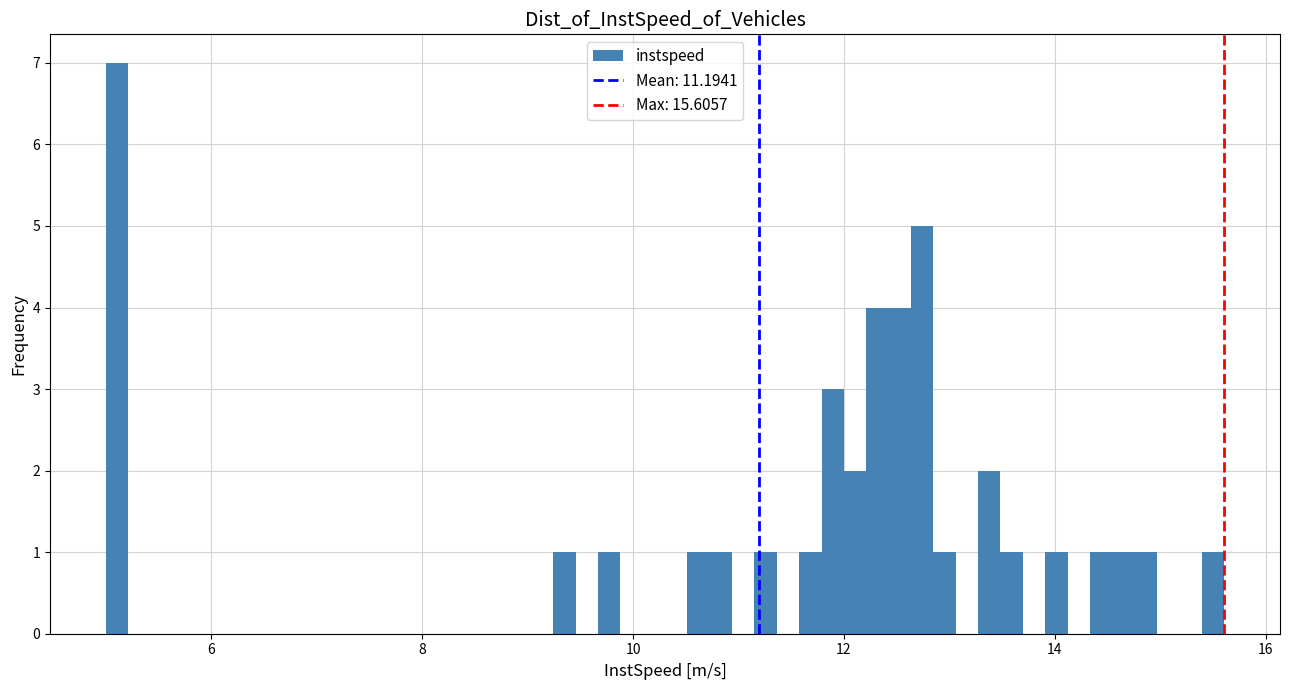

Read against the x-axis, roughly where is the centre of the tallest bar?

5.2